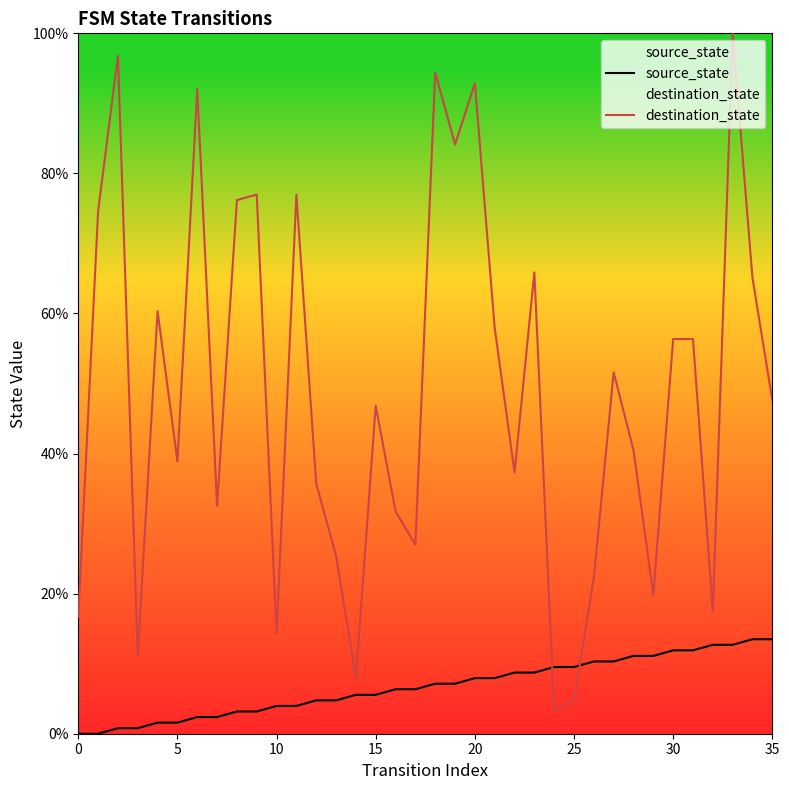

True or false: source_state has more than 2 points higher than both neighbors.

False